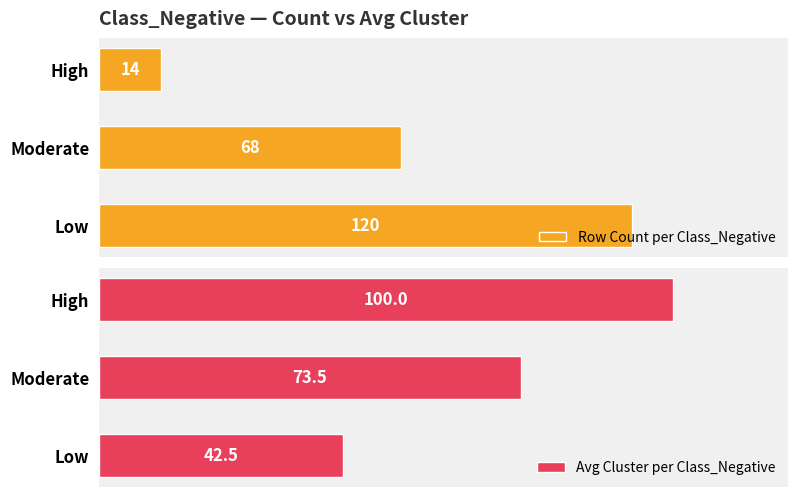

Reading left to right, what are all the values shown in this chart?

Row Count per Class_Negative: 120.0	68.0	14.0
Avg Cluster per Class_Negative: 42.5	73.5	100.0